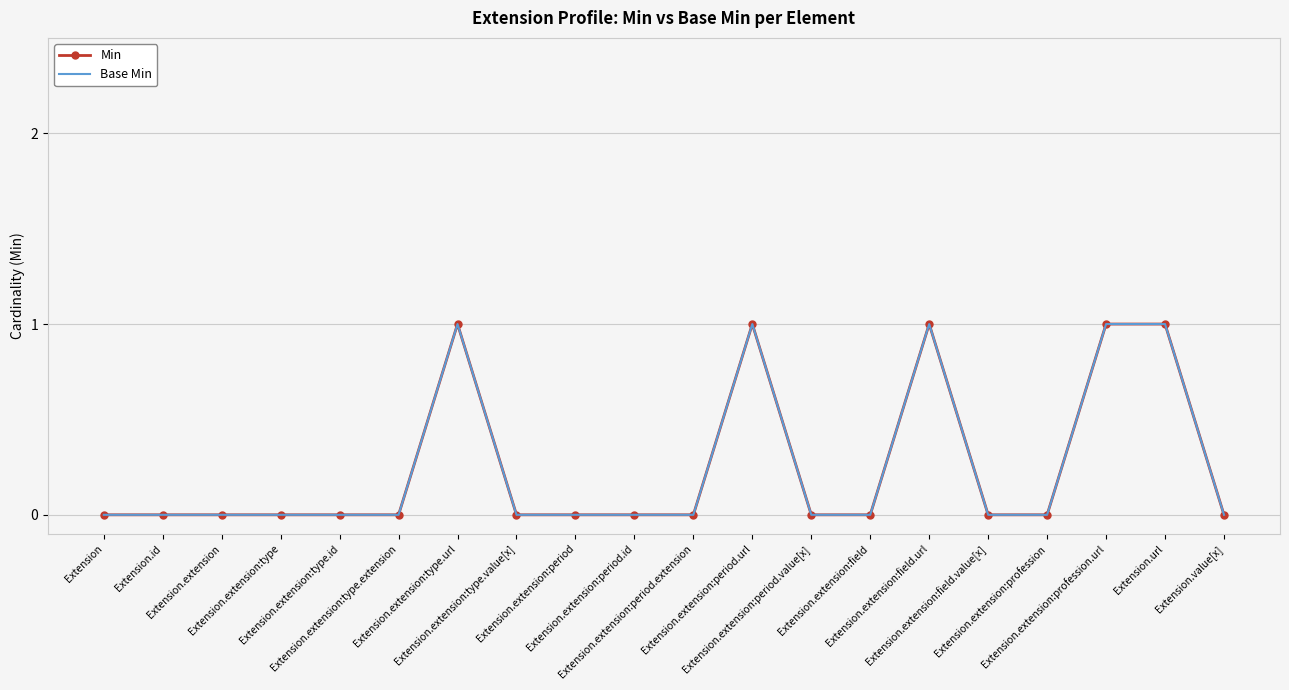

Is the value of Base Min at Extension.extension:type greater than the value of Min at Extension.extension:period.value[x]?

No